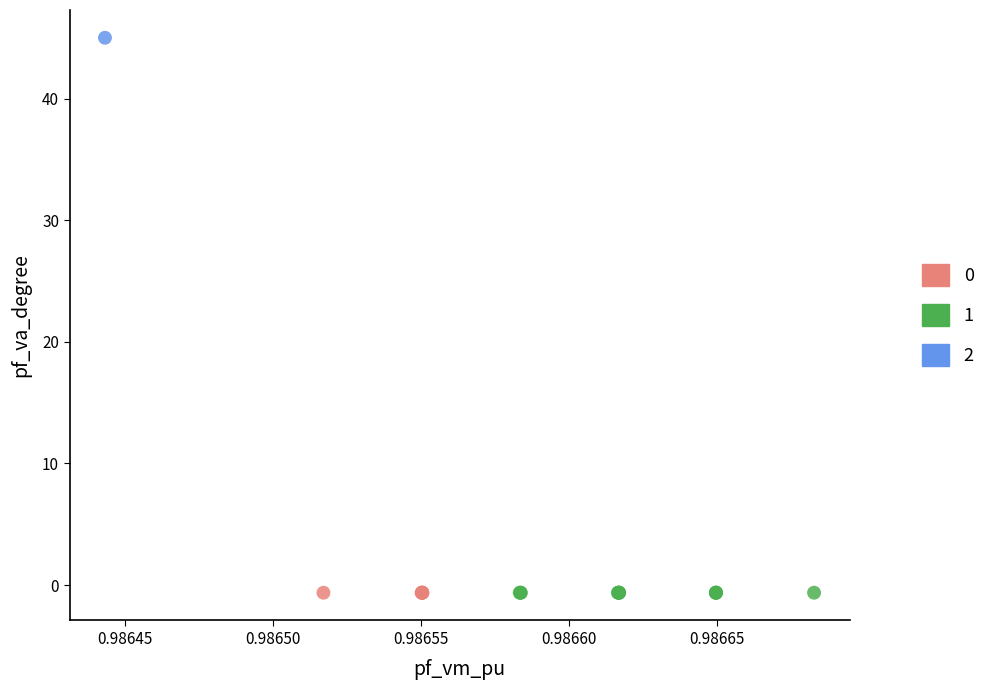

What are all the series names shown in the legend?

0, 1, 2